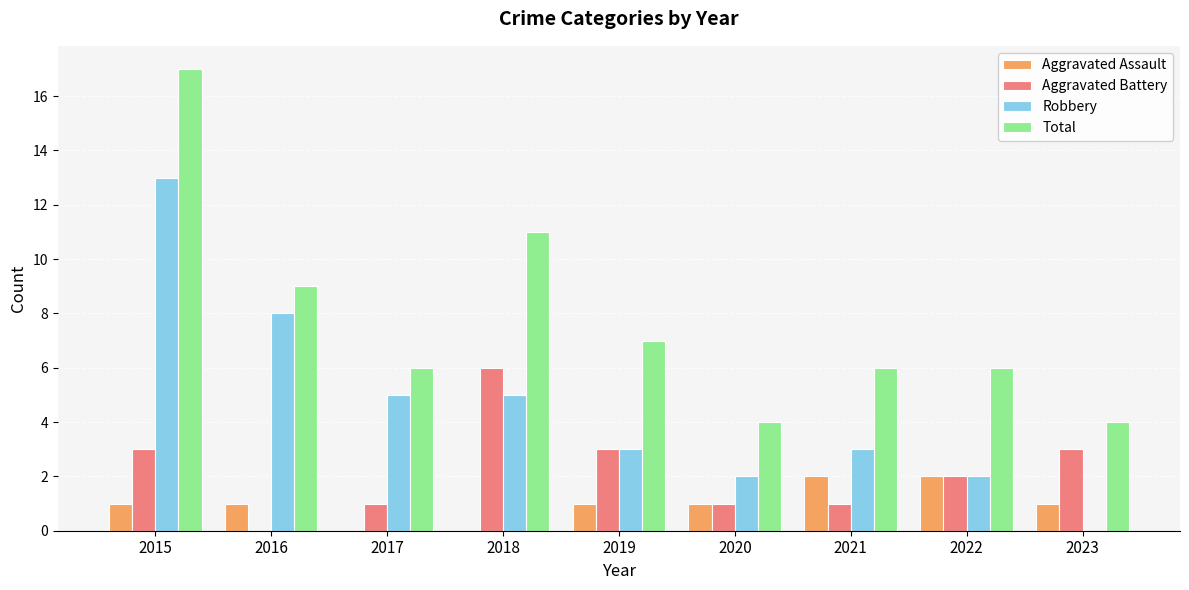

Which series changed the most between 2016 and 2022?

Robbery